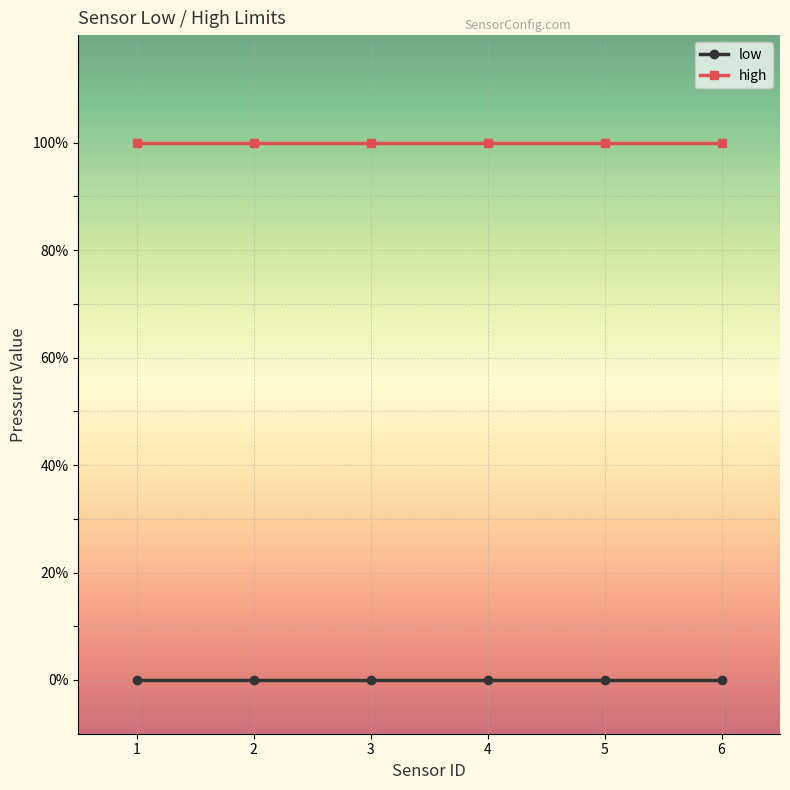

List the series in order of their overall mean, lowest first.

low, high